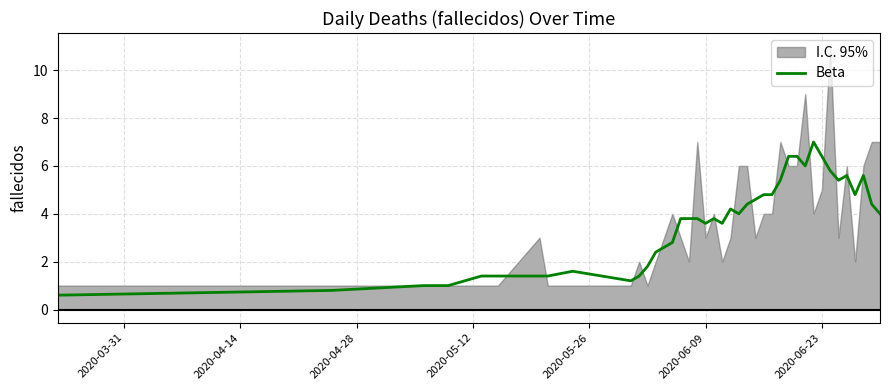

What is the highest value of the Beta series?

7.0